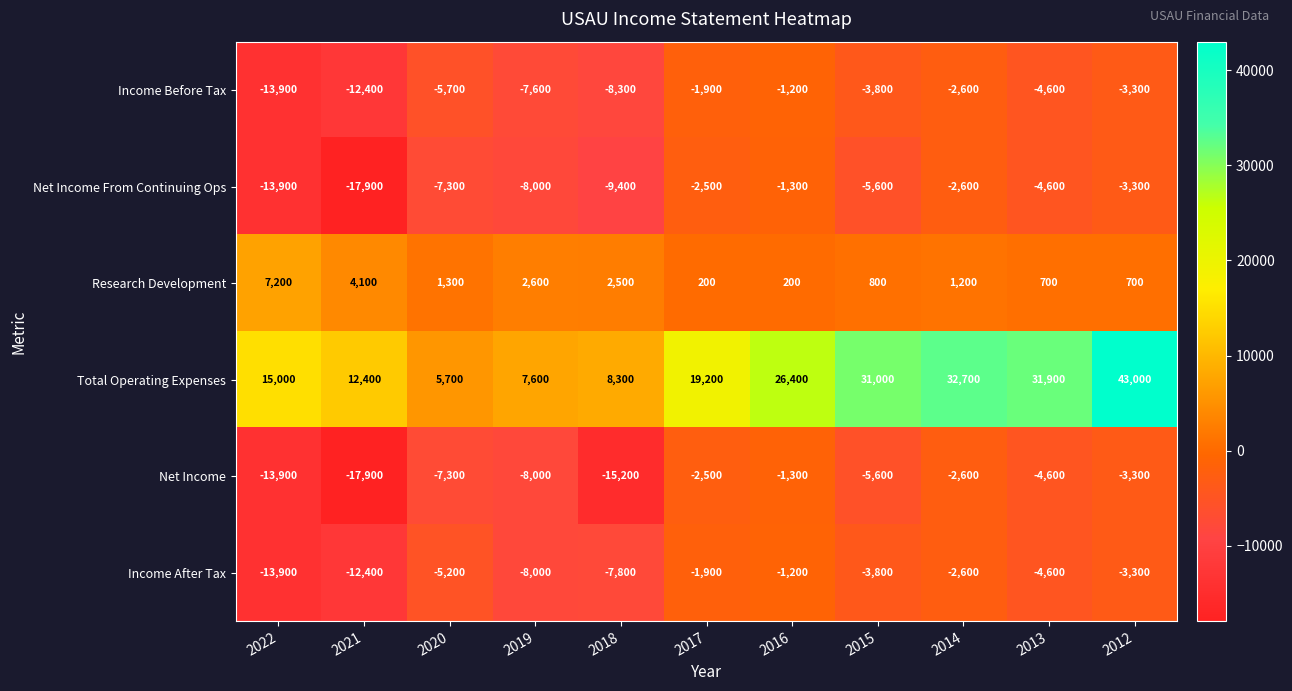

Rank the categories by Income After Tax value from highest to lowest.

2016, 2017, 2014, 2012, 2015, 2013, 2020, 2018, 2019, 2021, 2022